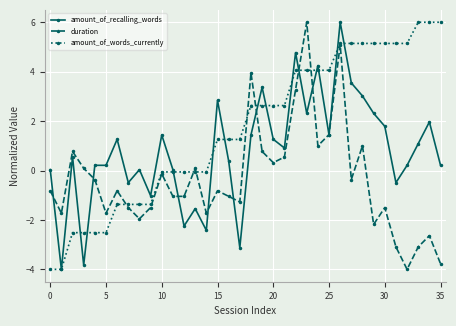

What is the minimum value for duration?

-4.0